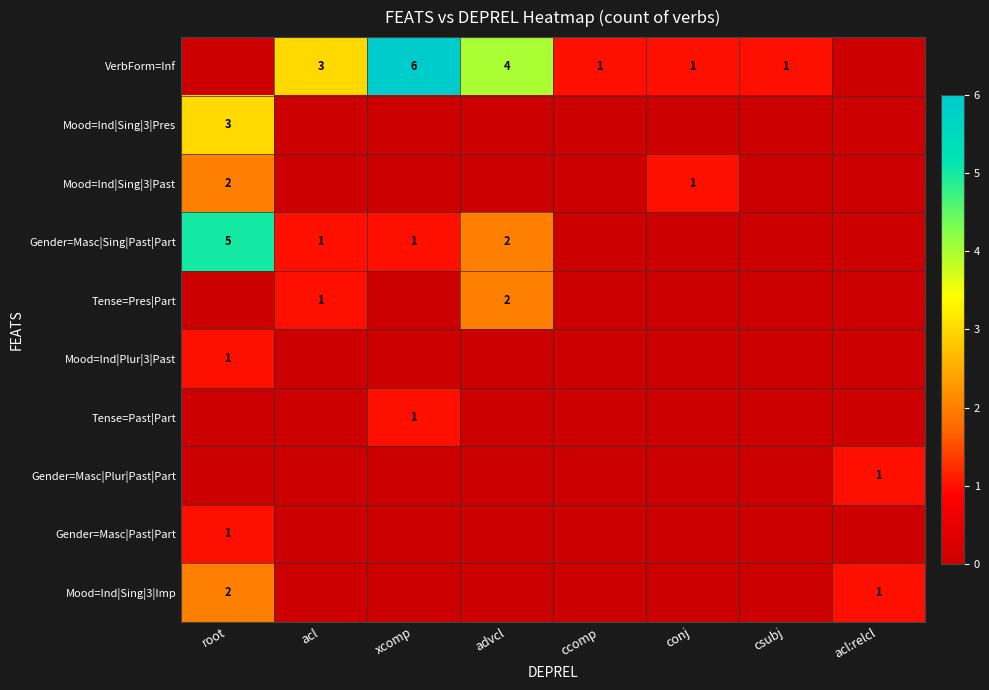

At which category is the sum across all series the highest?

root